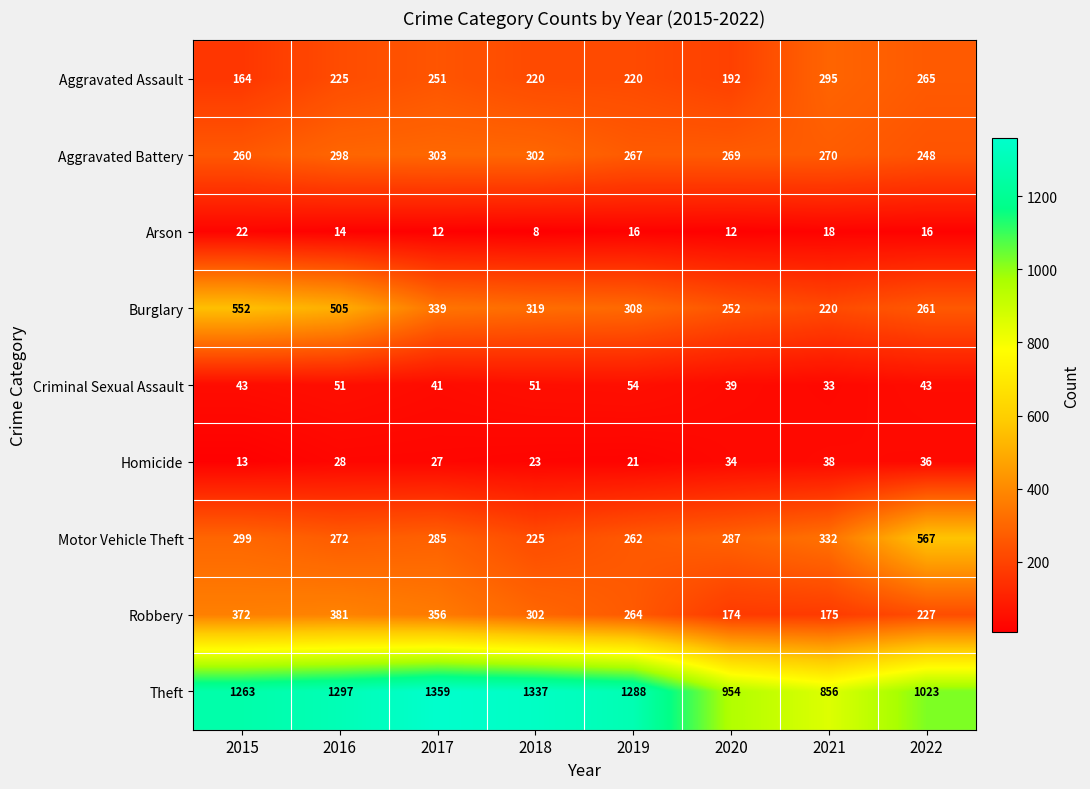

What is the total value across all series at 2016?

3071